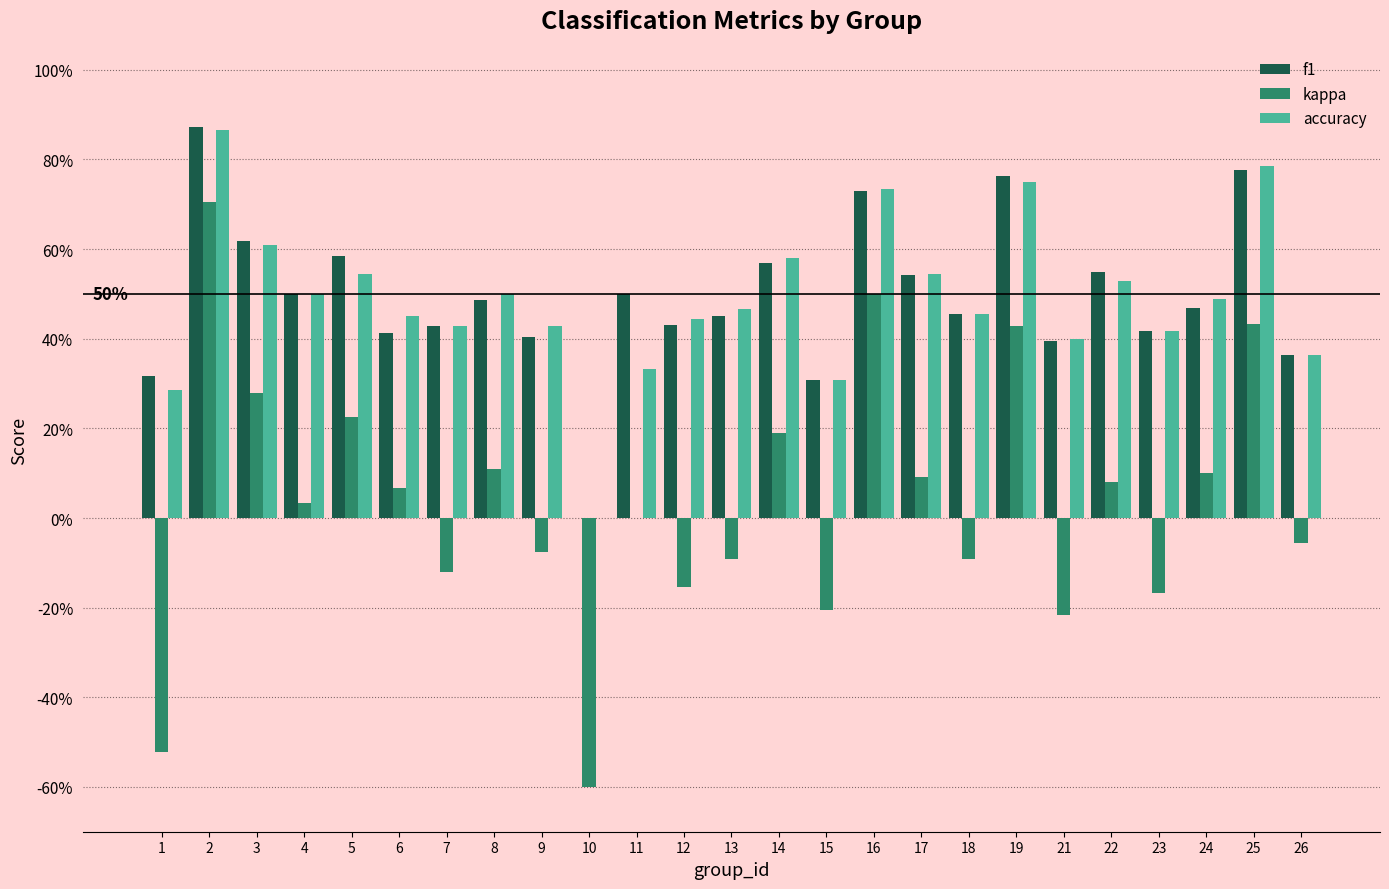

What is the difference between the f1 values at 10 and 5?

0.6